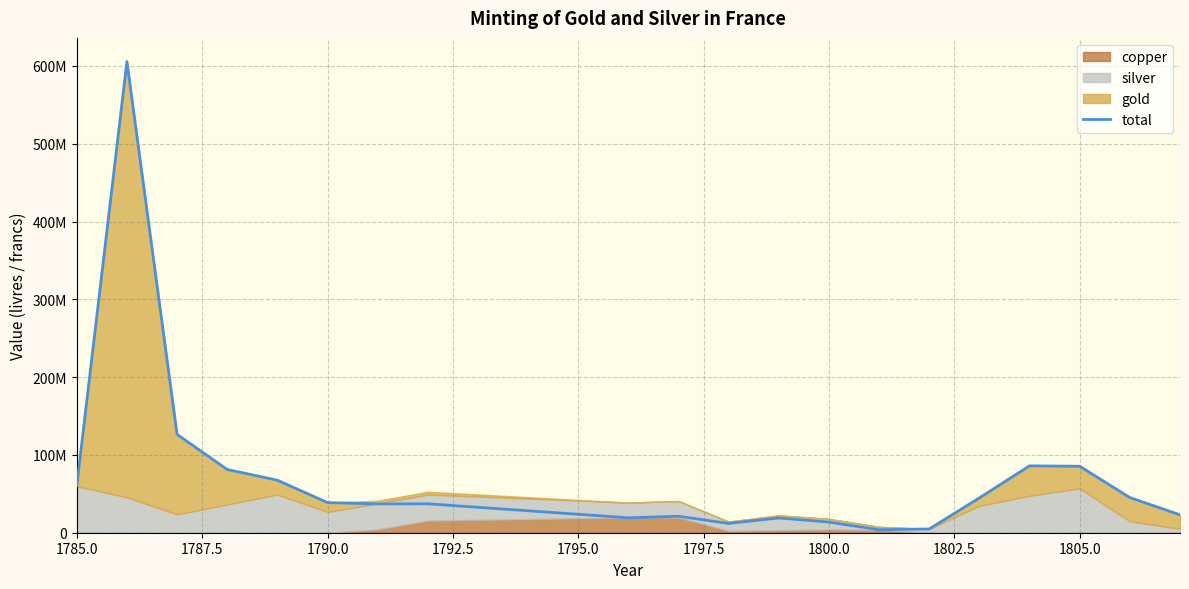

What is the average value?

71620762